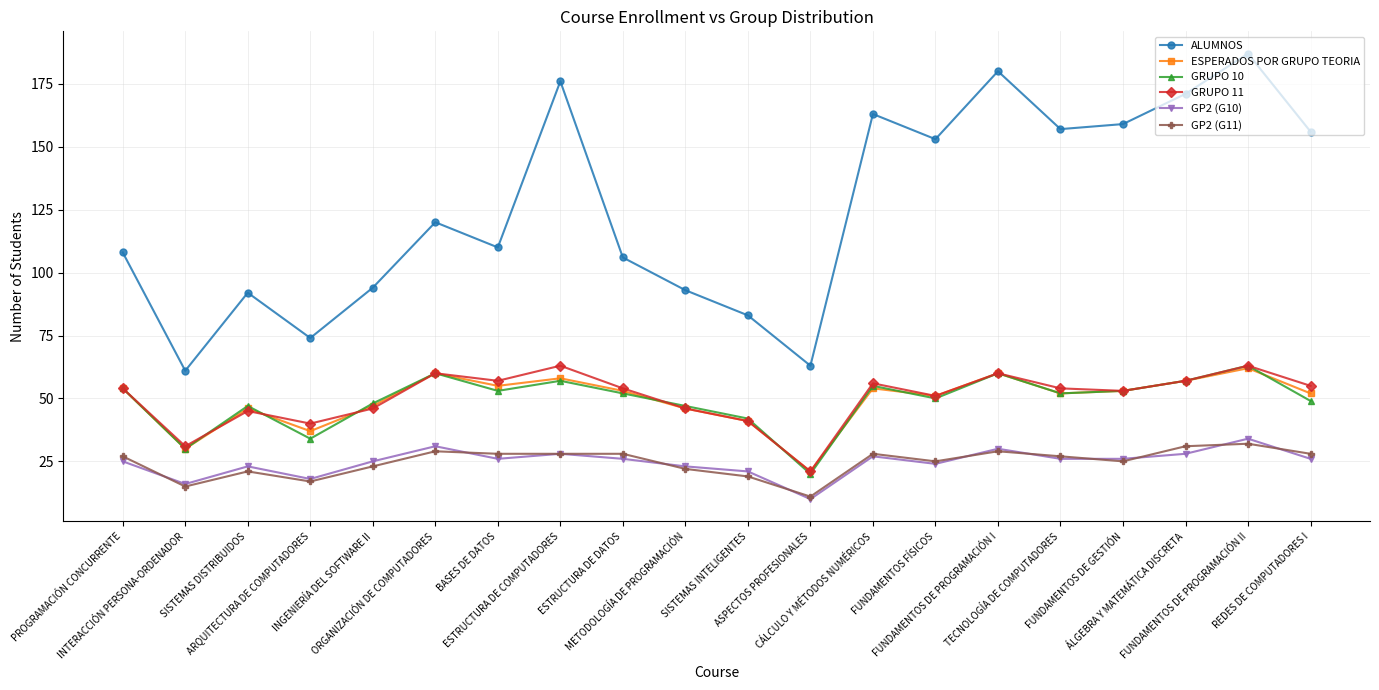

Reading left to right, list all the values displayed in this chart.

ALUMNOS: PROGRAMACIÓN CONCURRENTE=108	INTERACCIÓN PERSONA-ORDENADOR=61	SISTEMAS DISTRIBUIDOS=92	ARQUITECTURA DE COMPUTADORES=74	INGENIERÍA DEL SOFTWARE II=94	ORGANIZACIÓN DE COMPUTADORES=120	BASES DE DATOS=110	ESTRUCTURA DE COMPUTADORES=176	ESTRUCTURA DE DATOS=106	METODOLOGÍA DE PROGRAMACIÓN=93	SISTEMAS INTELIGENTES=83	ASPECTOS PROFESIONALES=63	CÁLCULO Y MÉTODOS NUMÉRICOS=163	FUNDAMENTOS FÍSICOS=153	FUNDAMENTOS DE PROGRAMACIÓN I=180	TECNOLOGÍA DE COMPUTADORES=157	FUNDAMENTOS DE GESTIÓN=159	ÁLGEBRA Y MATEMÁTICA DISCRETA=171	FUNDAMENTOS DE PROGRAMACIÓN II=187	REDES DE COMPUTADORES I=156
ESPERADOS POR GRUPO TEORIA: PROGRAMACIÓN CONCURRENTE=54	INTERACCIÓN PERSONA-ORDENADOR=30	SISTEMAS DISTRIBUIDOS=46	ARQUITECTURA DE COMPUTADORES=37	INGENIERÍA DEL SOFTWARE II=47	ORGANIZACIÓN DE COMPUTADORES=60	BASES DE DATOS=55	ESTRUCTURA DE COMPUTADORES=58	ESTRUCTURA DE DATOS=53	METODOLOGÍA DE PROGRAMACIÓN=46	SISTEMAS INTELIGENTES=41	ASPECTOS PROFESIONALES=21	CÁLCULO Y MÉTODOS NUMÉRICOS=54	FUNDAMENTOS FÍSICOS=51	FUNDAMENTOS DE PROGRAMACIÓN I=60	TECNOLOGÍA DE COMPUTADORES=52	FUNDAMENTOS DE GESTIÓN=53	ÁLGEBRA Y MATEMÁTICA DISCRETA=57	FUNDAMENTOS DE PROGRAMACIÓN II=62	REDES DE COMPUTADORES I=52
GRUPO 10: PROGRAMACIÓN CONCURRENTE=54	INTERACCIÓN PERSONA-ORDENADOR=30	SISTEMAS DISTRIBUIDOS=47	ARQUITECTURA DE COMPUTADORES=34	INGENIERÍA DEL SOFTWARE II=48	ORGANIZACIÓN DE COMPUTADORES=60	BASES DE DATOS=53	ESTRUCTURA DE COMPUTADORES=57	ESTRUCTURA DE DATOS=52	METODOLOGÍA DE PROGRAMACIÓN=47	SISTEMAS INTELIGENTES=42	ASPECTOS PROFESIONALES=20	CÁLCULO Y MÉTODOS NUMÉRICOS=55	FUNDAMENTOS FÍSICOS=50	FUNDAMENTOS DE PROGRAMACIÓN I=60	TECNOLOGÍA DE COMPUTADORES=52	FUNDAMENTOS DE GESTIÓN=53	ÁLGEBRA Y MATEMÁTICA DISCRETA=57	FUNDAMENTOS DE PROGRAMACIÓN II=63	REDES DE COMPUTADORES I=49
GRUPO 11: PROGRAMACIÓN CONCURRENTE=54	INTERACCIÓN PERSONA-ORDENADOR=31	SISTEMAS DISTRIBUIDOS=45	ARQUITECTURA DE COMPUTADORES=40	INGENIERÍA DEL SOFTWARE II=46	ORGANIZACIÓN DE COMPUTADORES=60	BASES DE DATOS=57	ESTRUCTURA DE COMPUTADORES=63	ESTRUCTURA DE DATOS=54	METODOLOGÍA DE PROGRAMACIÓN=46	SISTEMAS INTELIGENTES=41	ASPECTOS PROFESIONALES=21	CÁLCULO Y MÉTODOS NUMÉRICOS=56	FUNDAMENTOS FÍSICOS=51	FUNDAMENTOS DE PROGRAMACIÓN I=60	TECNOLOGÍA DE COMPUTADORES=54	FUNDAMENTOS DE GESTIÓN=53	ÁLGEBRA Y MATEMÁTICA DISCRETA=57	FUNDAMENTOS DE PROGRAMACIÓN II=63	REDES DE COMPUTADORES I=55
GP2 (G10): PROGRAMACIÓN CONCURRENTE=25	INTERACCIÓN PERSONA-ORDENADOR=16	SISTEMAS DISTRIBUIDOS=23	ARQUITECTURA DE COMPUTADORES=18	INGENIERÍA DEL SOFTWARE II=25	ORGANIZACIÓN DE COMPUTADORES=31	BASES DE DATOS=26	ESTRUCTURA DE COMPUTADORES=28	ESTRUCTURA DE DATOS=26	METODOLOGÍA DE PROGRAMACIÓN=23	SISTEMAS INTELIGENTES=21	ASPECTOS PROFESIONALES=10	CÁLCULO Y MÉTODOS NUMÉRICOS=27	FUNDAMENTOS FÍSICOS=24	FUNDAMENTOS DE PROGRAMACIÓN I=30	TECNOLOGÍA DE COMPUTADORES=26	FUNDAMENTOS DE GESTIÓN=26	ÁLGEBRA Y MATEMÁTICA DISCRETA=28	FUNDAMENTOS DE PROGRAMACIÓN II=34	REDES DE COMPUTADORES I=26
GP2 (G11): PROGRAMACIÓN CONCURRENTE=27	INTERACCIÓN PERSONA-ORDENADOR=15	SISTEMAS DISTRIBUIDOS=21	ARQUITECTURA DE COMPUTADORES=17	INGENIERÍA DEL SOFTWARE II=23	ORGANIZACIÓN DE COMPUTADORES=29	BASES DE DATOS=28	ESTRUCTURA DE COMPUTADORES=28	ESTRUCTURA DE DATOS=28	METODOLOGÍA DE PROGRAMACIÓN=22	SISTEMAS INTELIGENTES=19	ASPECTOS PROFESIONALES=11	CÁLCULO Y MÉTODOS NUMÉRICOS=28	FUNDAMENTOS FÍSICOS=25	FUNDAMENTOS DE PROGRAMACIÓN I=29	TECNOLOGÍA DE COMPUTADORES=27	FUNDAMENTOS DE GESTIÓN=25	ÁLGEBRA Y MATEMÁTICA DISCRETA=31	FUNDAMENTOS DE PROGRAMACIÓN II=32	REDES DE COMPUTADORES I=28